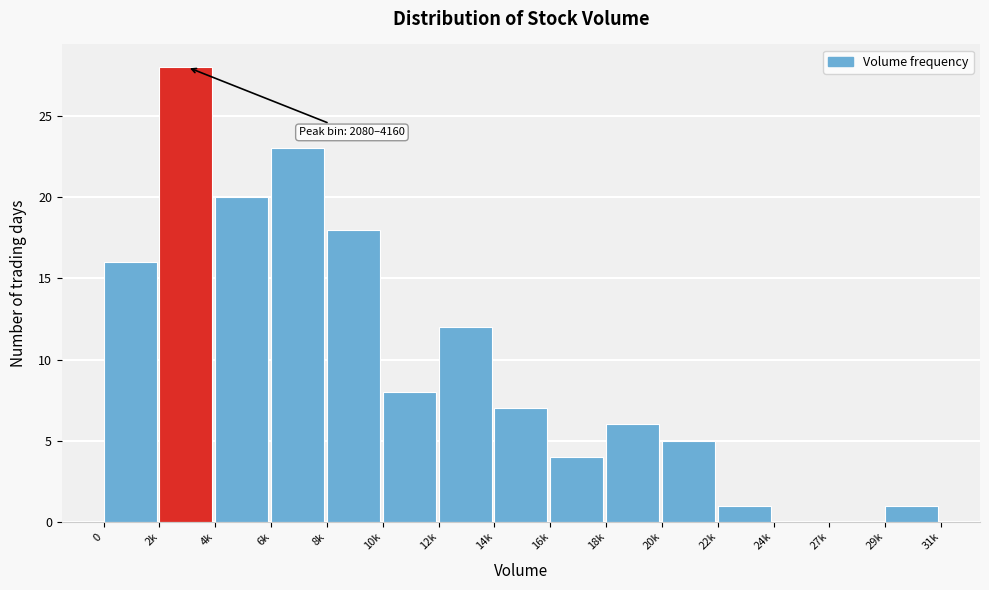

Reading left to right, what are all the values shown in this chart?

0=16	2k=28	4k=20	6k=23	8k=18	10k=8	12k=12	14k=7	16k=4	18k=6	20k=5	22k=1	24k=0	27k=0	29k=1